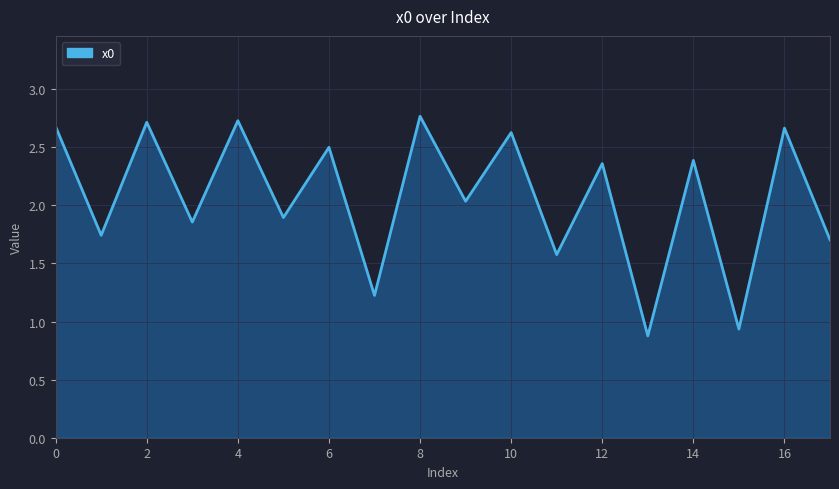

What is the greatest value displayed?

2.8